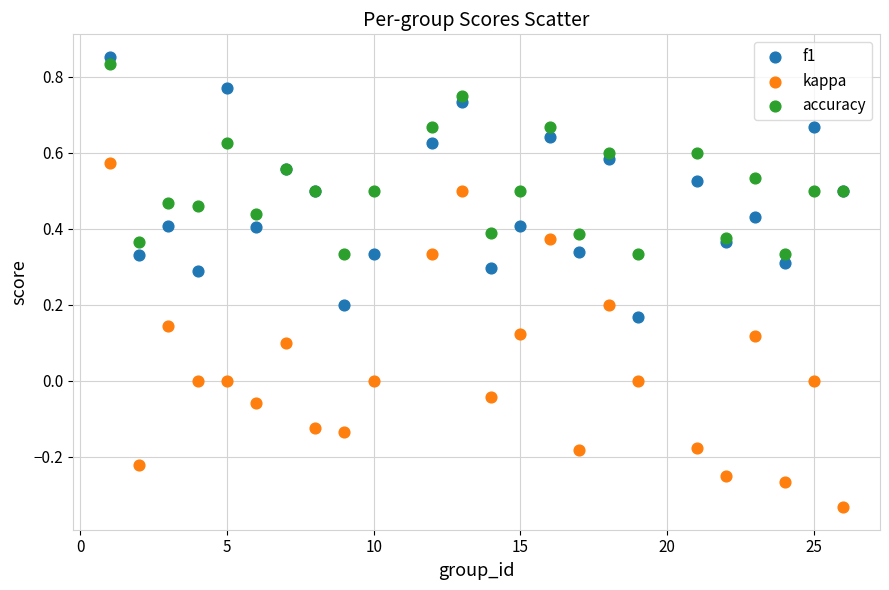

Which series contains the highest Y value?

f1